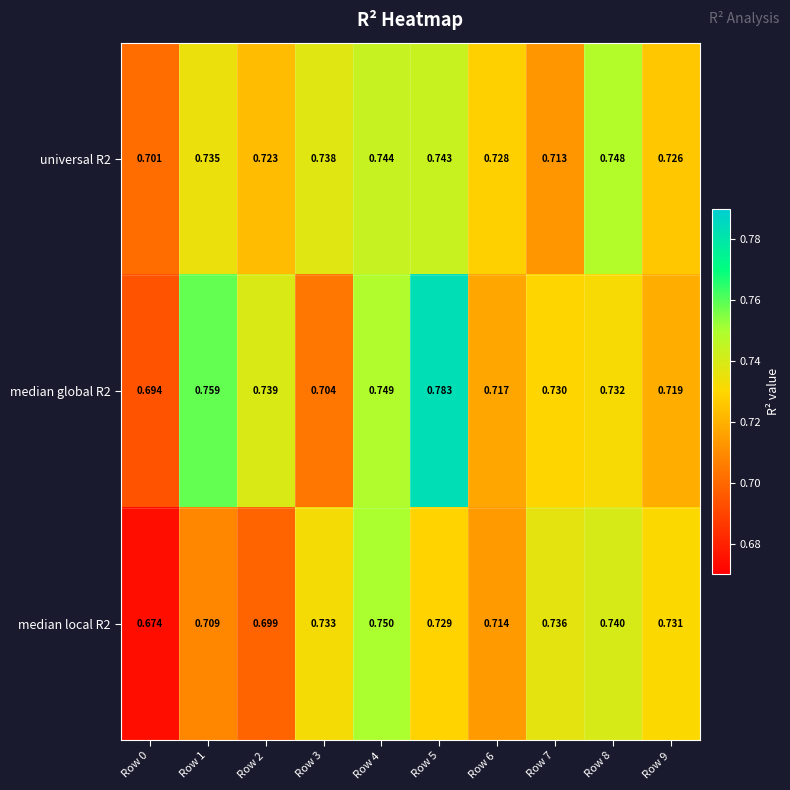

Is the value of median local R2 at Row 9 greater than the value of median global R2 at Row 7?

Yes